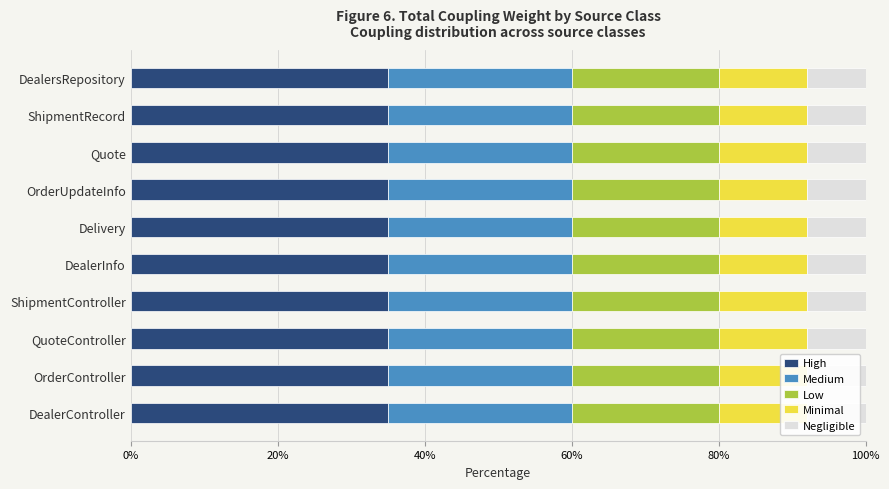

Rank the categories by value from lowest to highest.

DealerInfo, DealersRepository, Delivery, OrderUpdateInfo, Quote, ShipmentRecord, QuoteController, DealerController, OrderController, ShipmentController